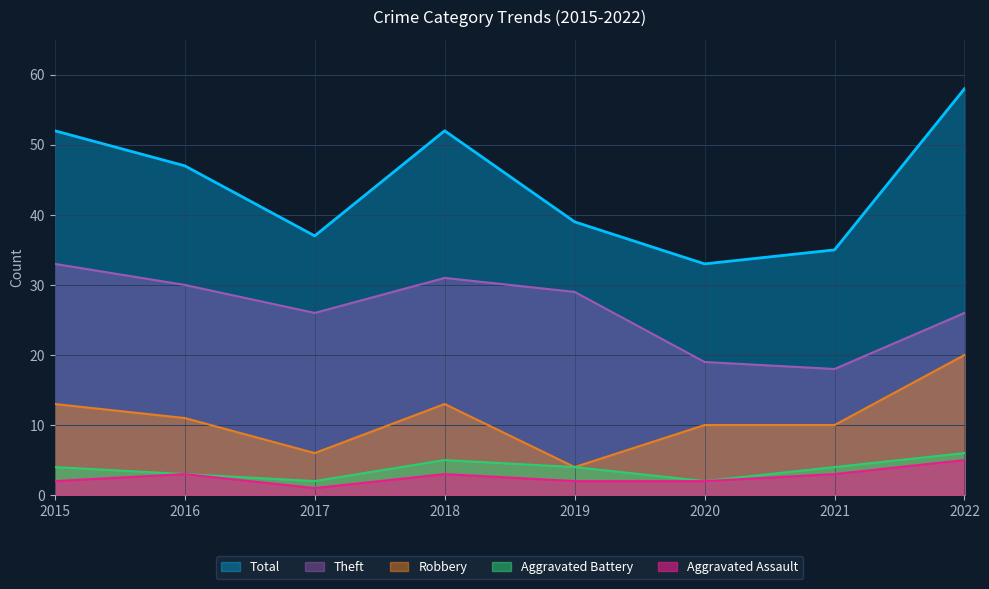

Rank the categories by Aggravated Assault value from lowest to highest.

2017, 2015, 2019, 2020, 2016, 2018, 2021, 2022